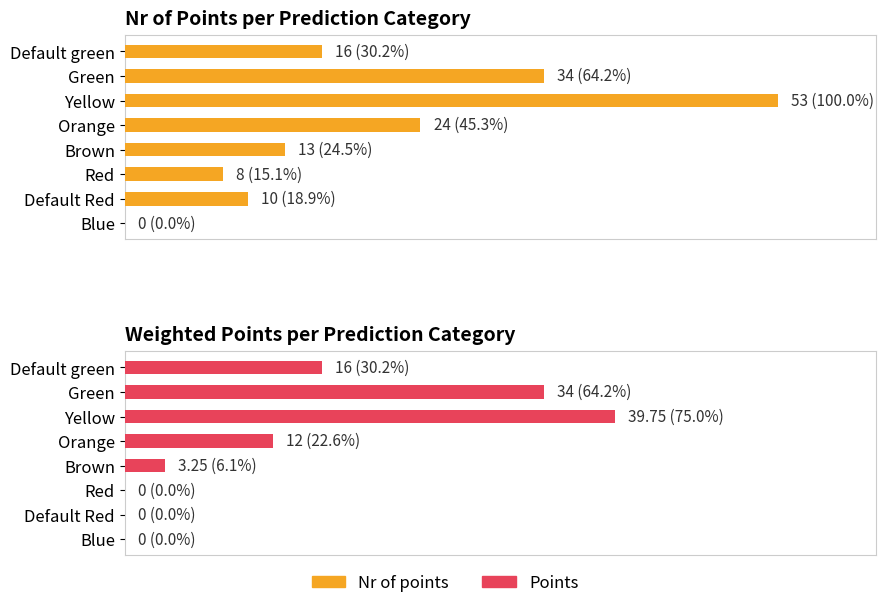

Rank the series at Red from lowest to highest value.

Points, Nr of points